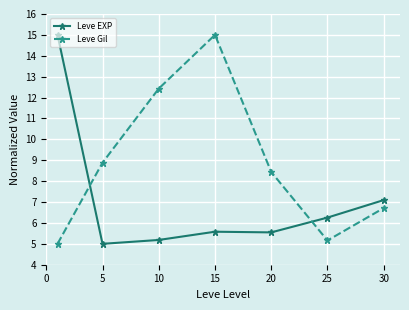

What is the maximum value for Leve Gil?

15.0